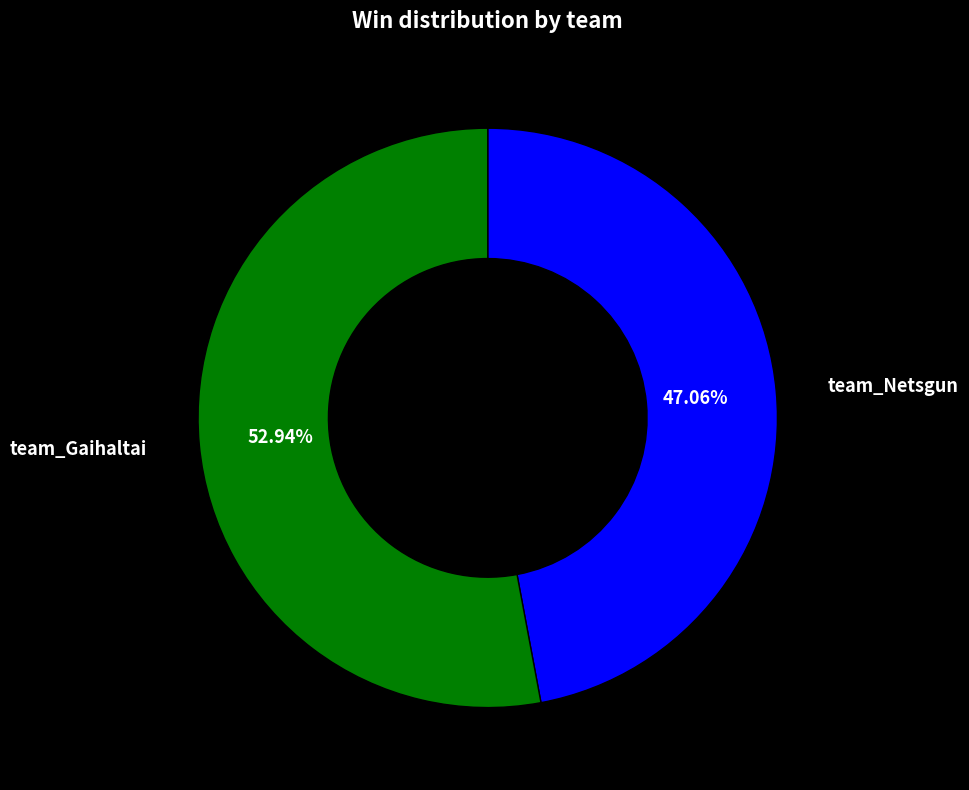

To the nearest percent, what percentage of the pie is team_Gaihaltai?

53%